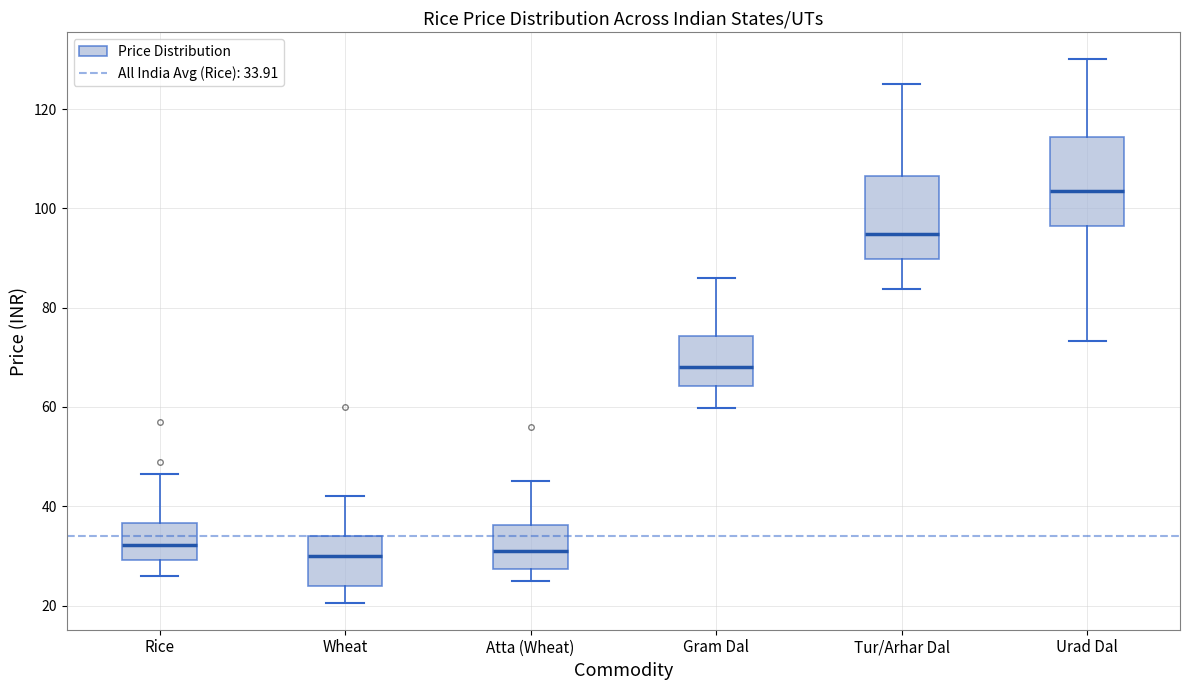

Reading left to right, read every box against the y-axis: the position of its median line, the range the box covers, and the ends of its whiskers. The values are not printed on the chart, so give them approximately, as read against the axis.

Rice: median 32, box 30 to 36, whiskers 26 to 46
Wheat: median 30, box 24 to 34, whiskers 20 to 42
Atta (Wheat): median 32, box 28 to 36, whiskers 26 to 46
Gram Dal: median 68, box 64 to 74, whiskers 60 to 86
Tur/Arhar Dal: median 94, box 90 to 106, whiskers 84 to 126
Urad Dal: median 104, box 96 to 114, whiskers 74 to 130